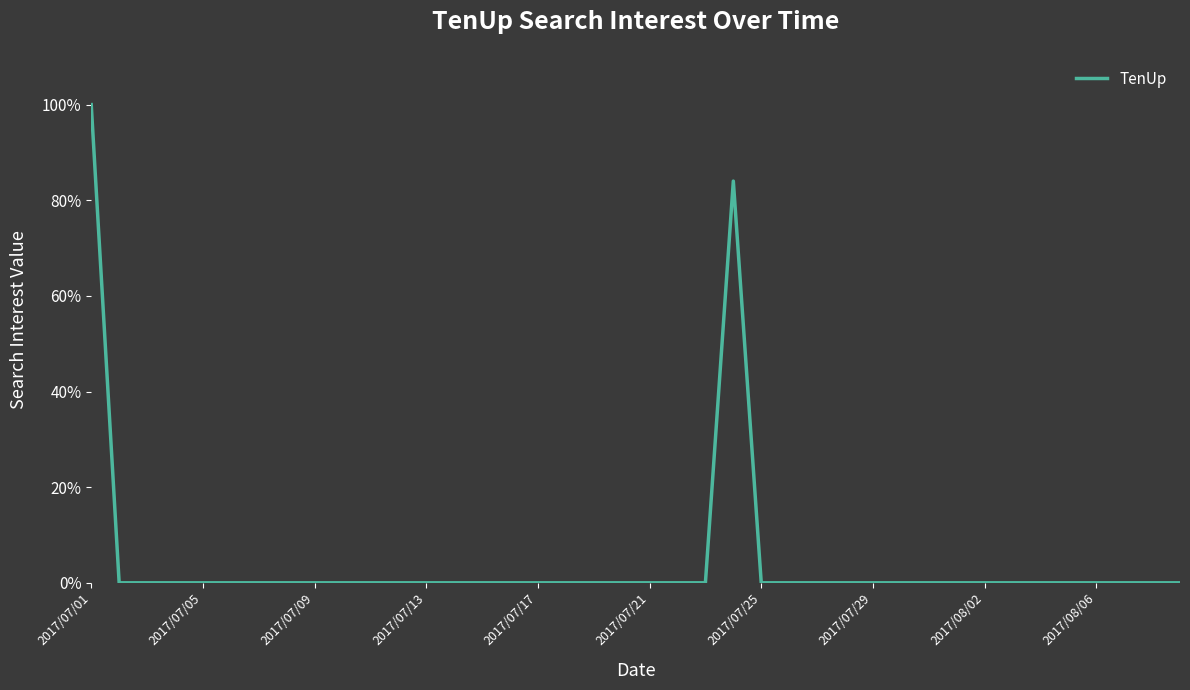

How many lines are shown in the chart?

1